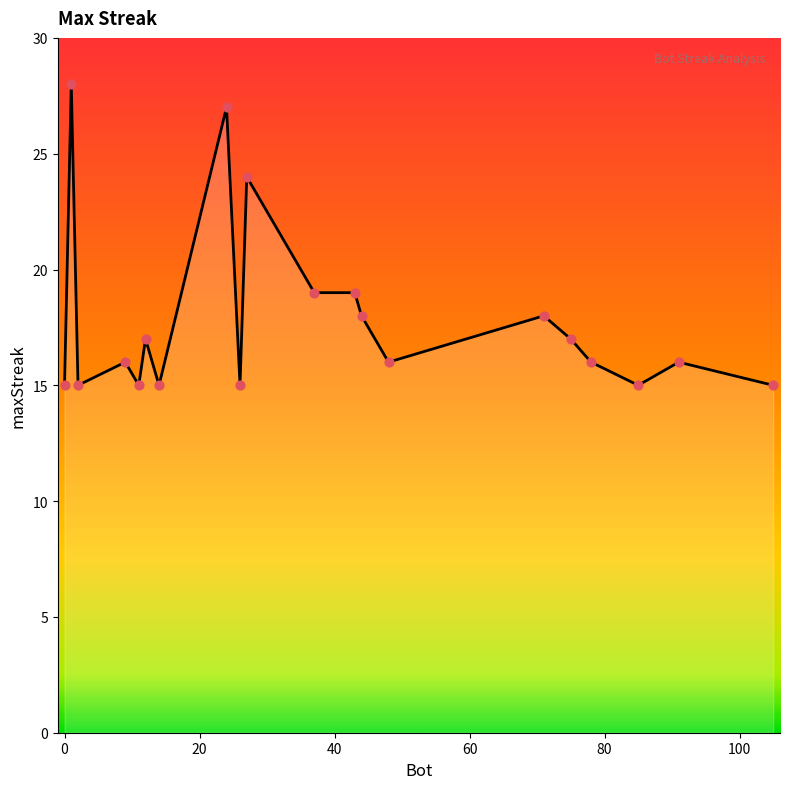

What is the maximum value shown in the chart?

28